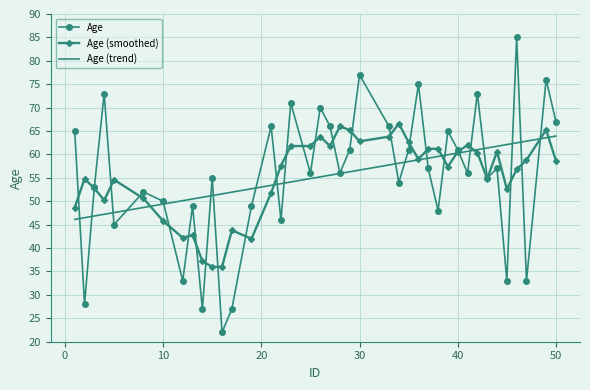

What is the average value of the Age (smoothed) series?

55.3